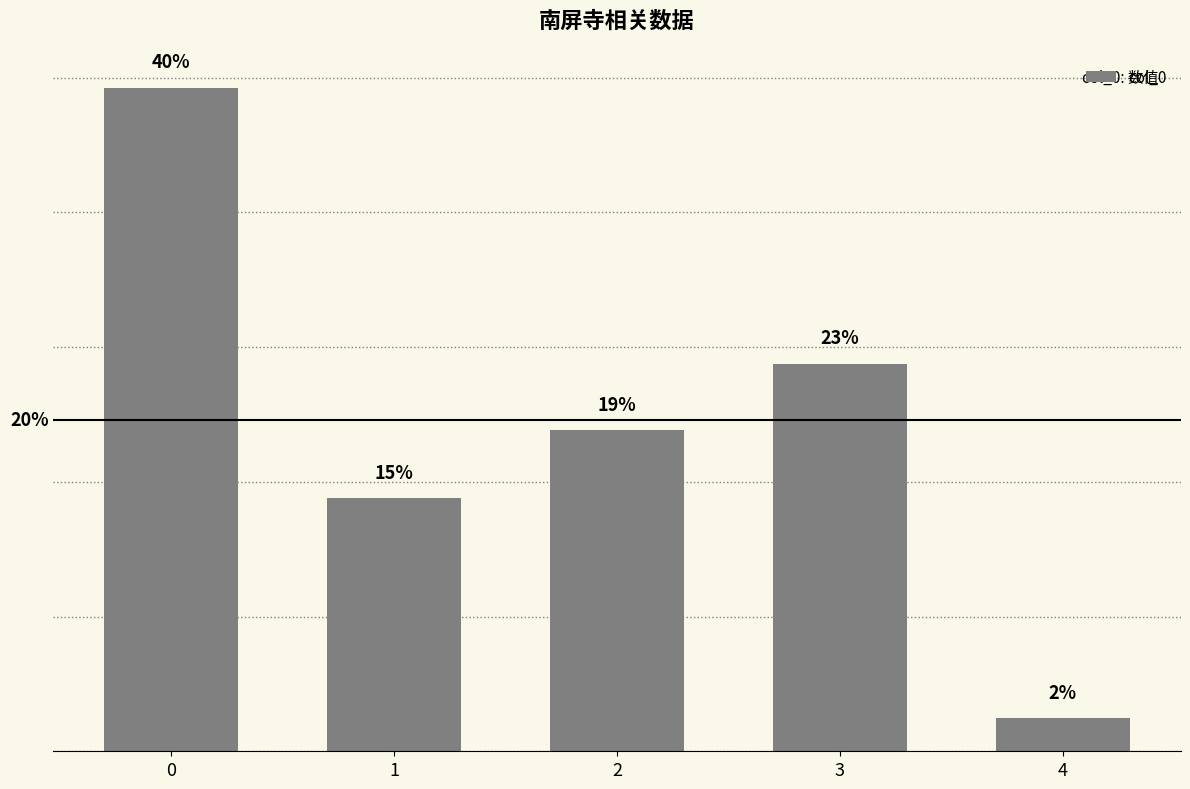

The chart shows a value of 1073307 at 3. True or false?

False